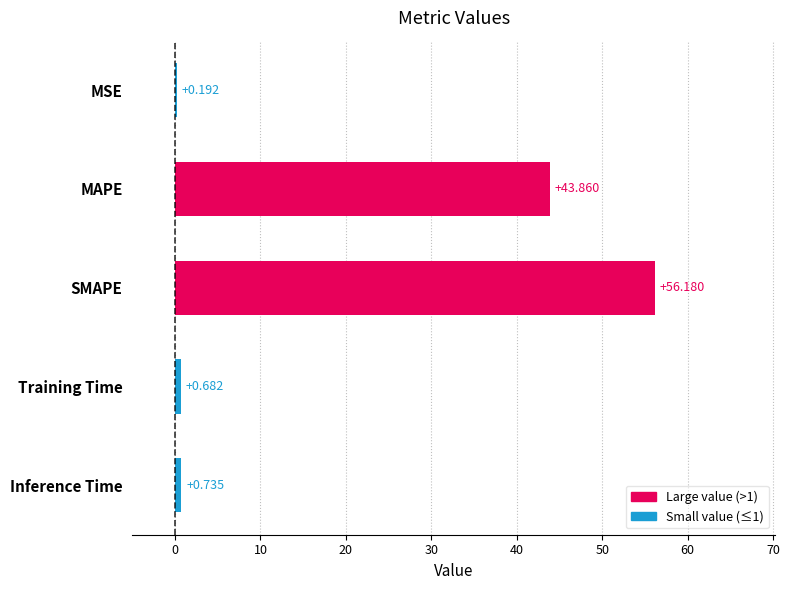

Which has a higher value, MSE or Training Time?

Training Time